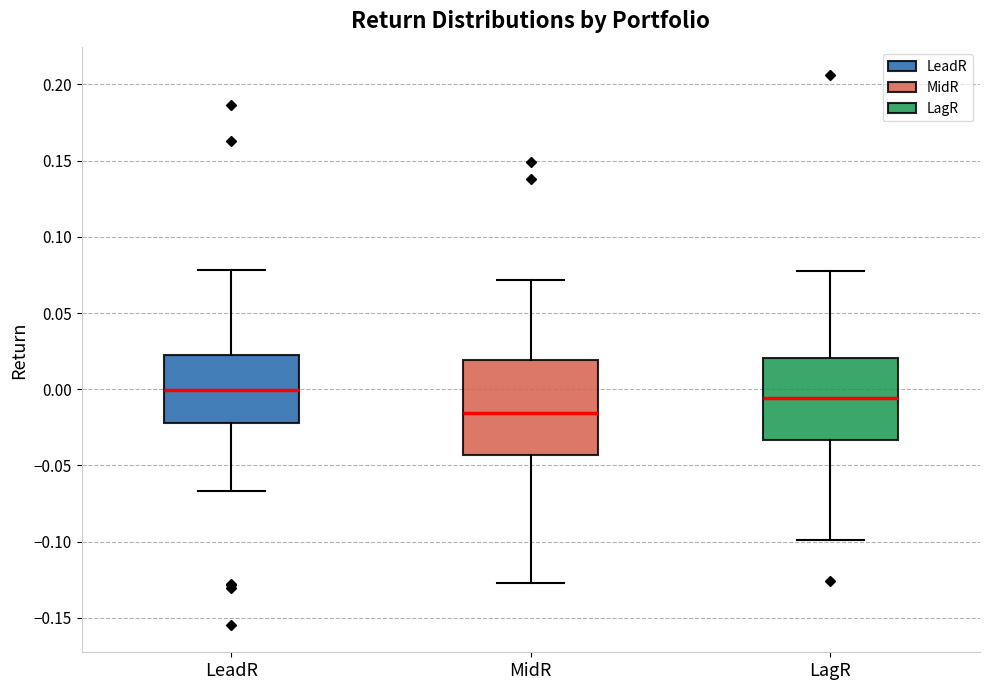

Which box has the lowest median line?

MidR